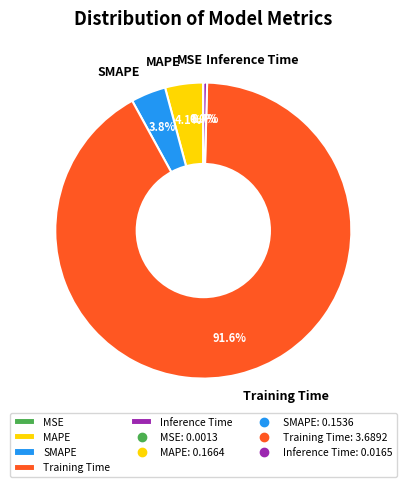

What percentage is NOT represented by Inference Time?

99.6%